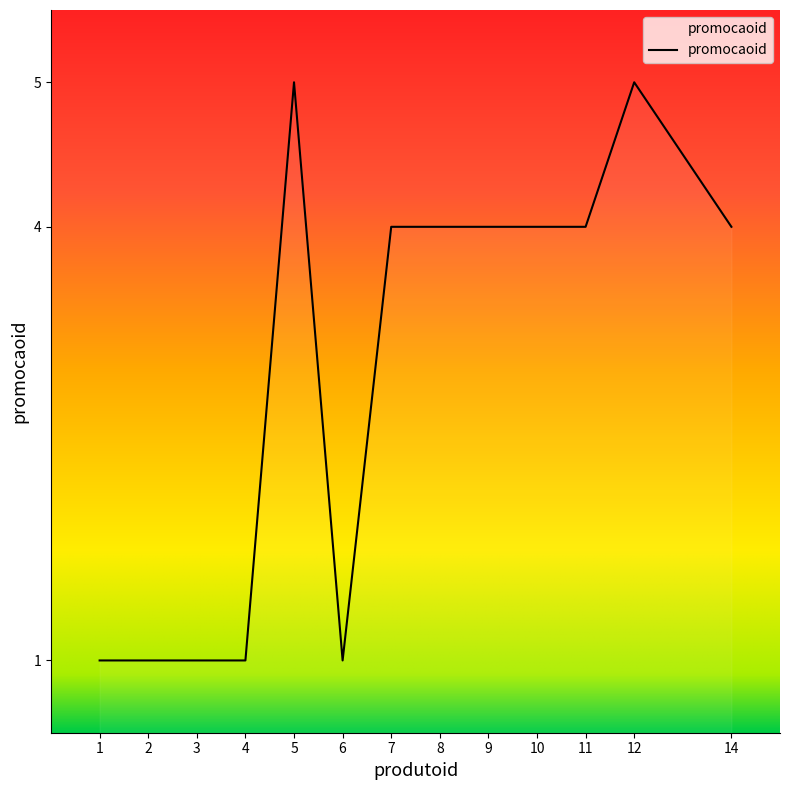

What value does the data have at 11?

4